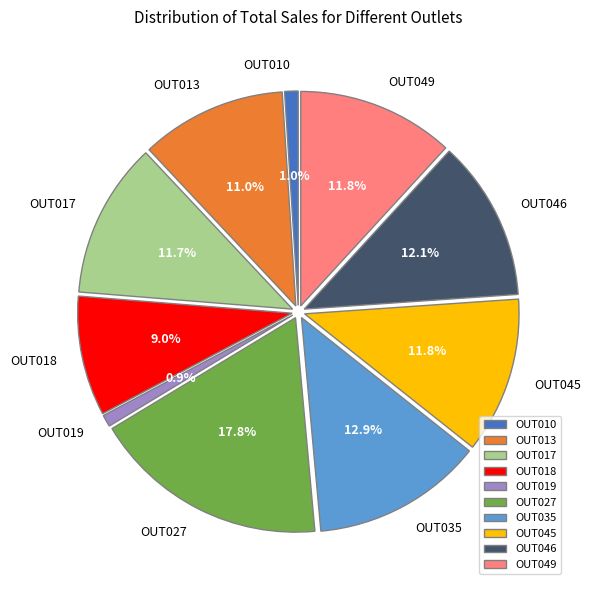

Which category has the smallest portion of the pie?

OUT019